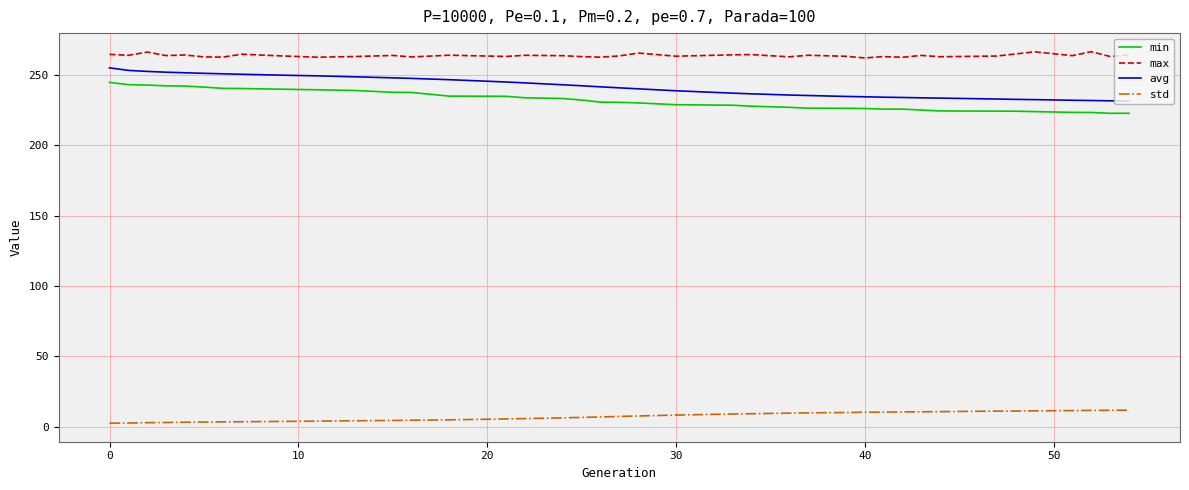

What is the average value of the std series?

7.4